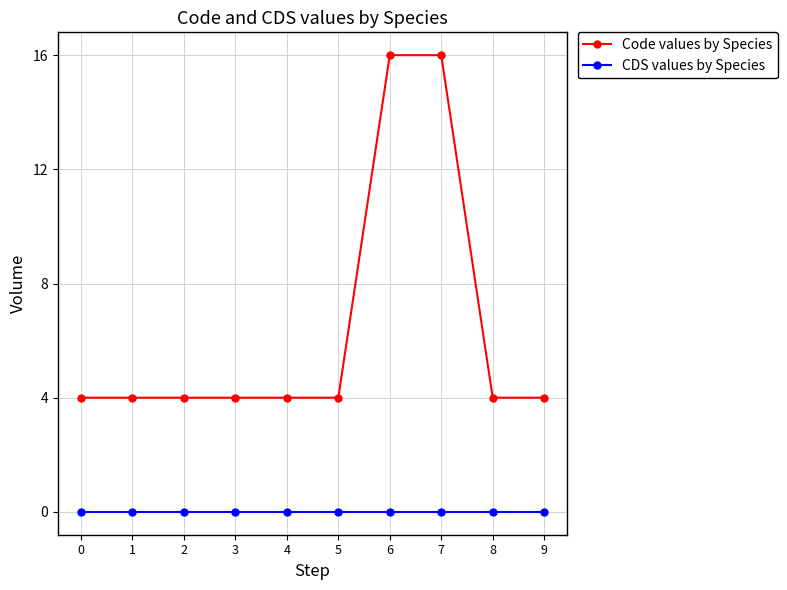

List the series in order of their overall mean, lowest first.

CDS values by Species, Code values by Species